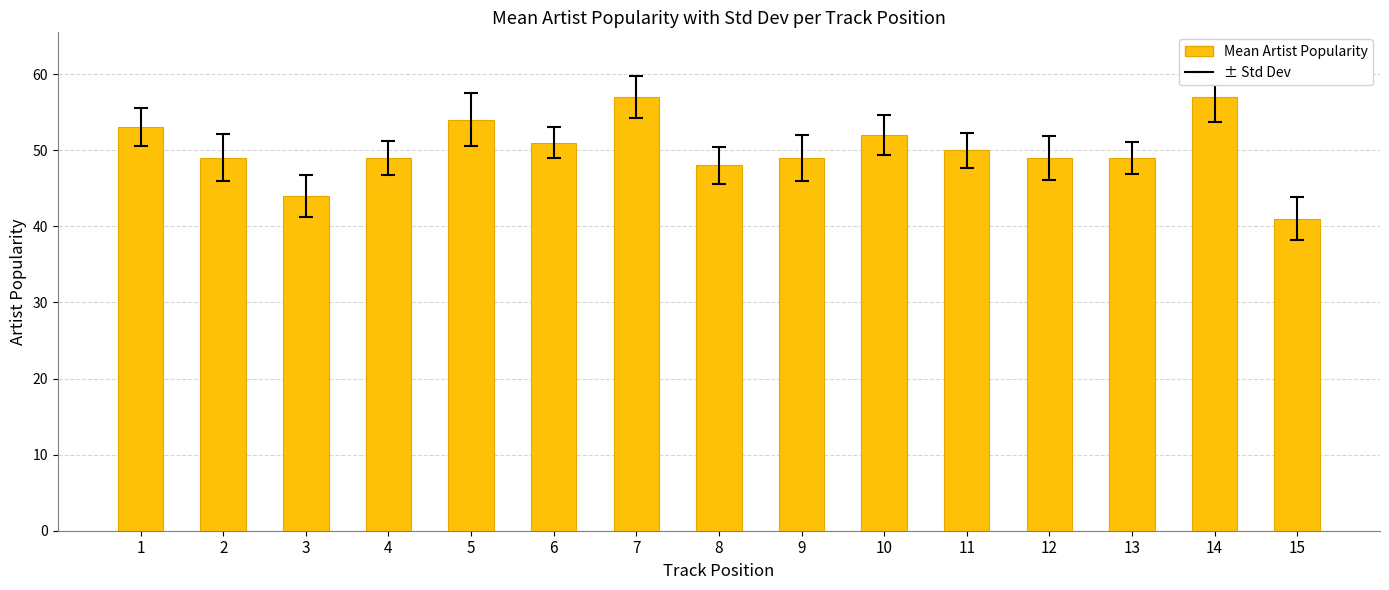

How many bars are there in total?

15